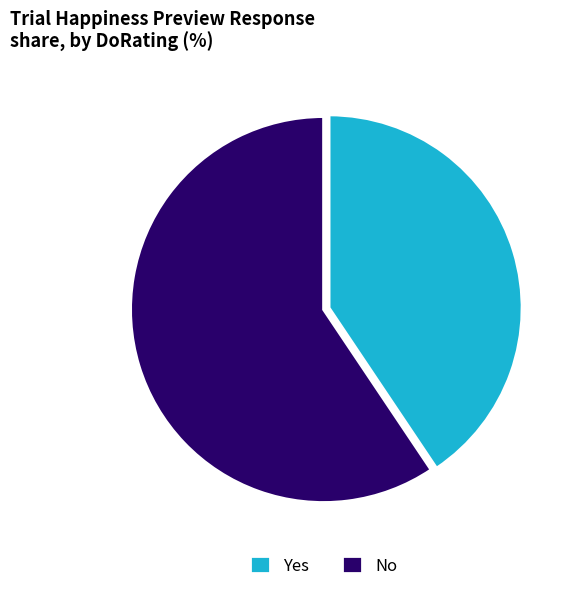

Is the sum of No and Yes greater than half?

Yes